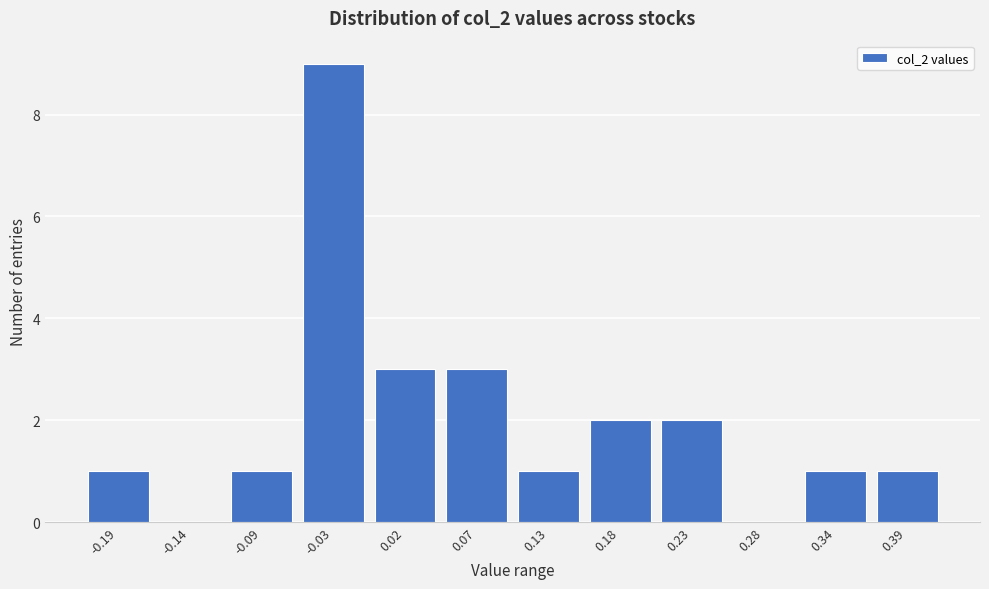

Reading left to right, extract all data points from this chart.

-0.19=1	-0.14=0	-0.09=1	-0.03=9	0.02=3	0.07=3	0.13=1	0.18=2	0.23=2	0.28=0	0.34=1	0.39=1